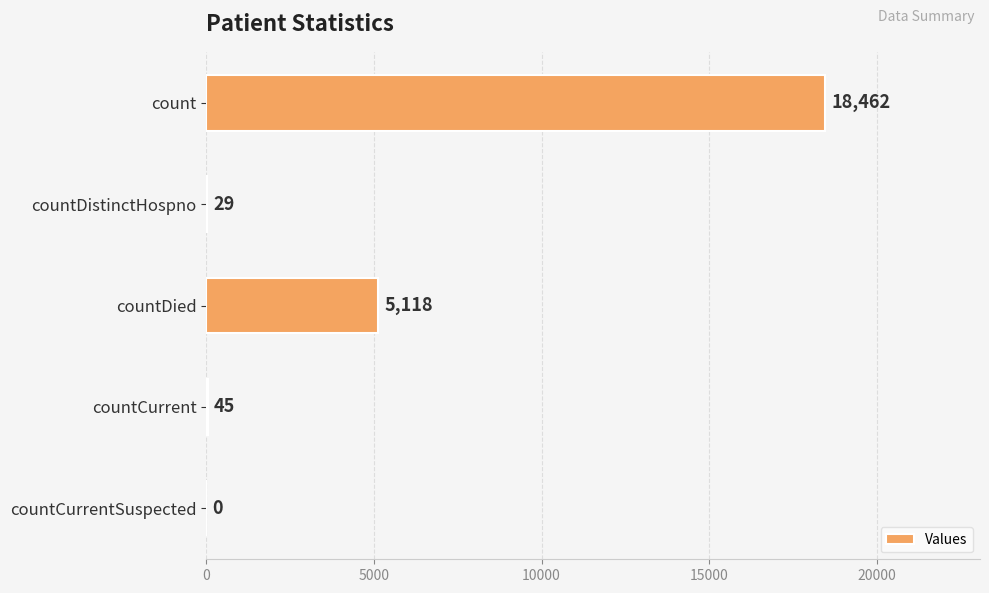

Where is the data nearest to the value 9231?

countDied